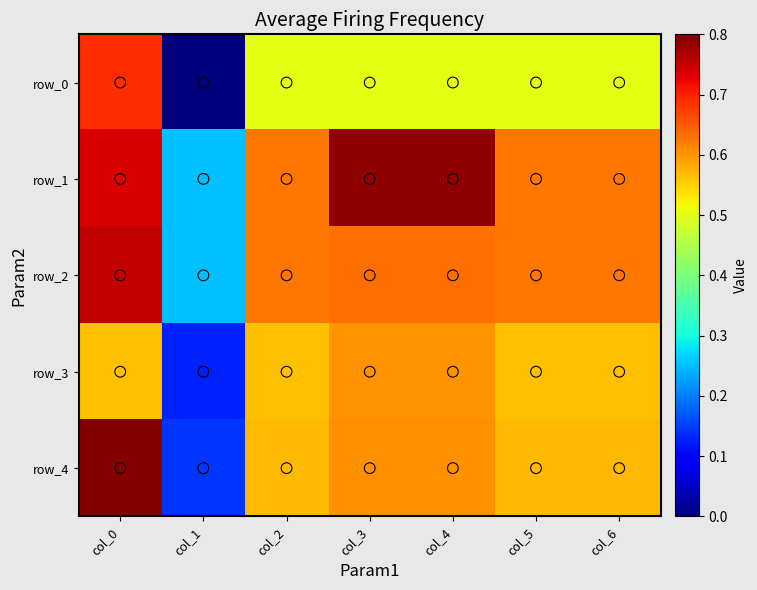

Which label corresponds to the largest value in the chart?

col_0